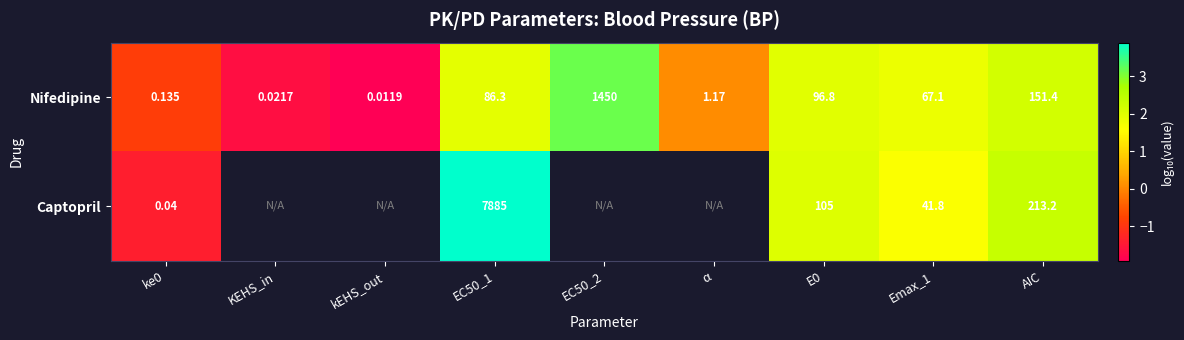

How many data points in Nifedipine are above 1?

5